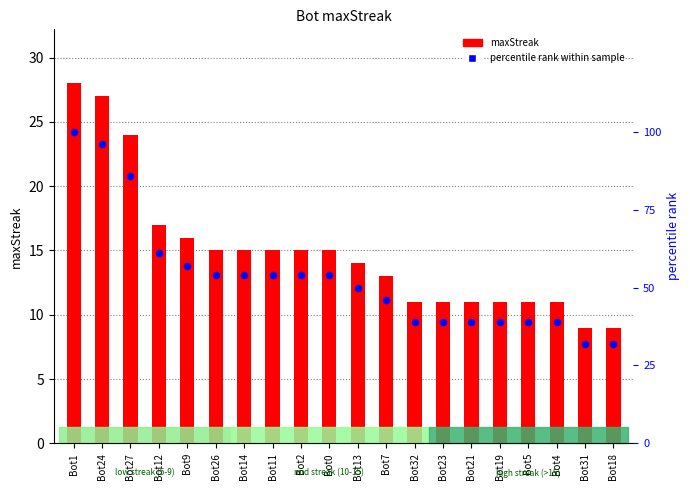

Which has a higher value, Bot19 or Bot23?

Bot19